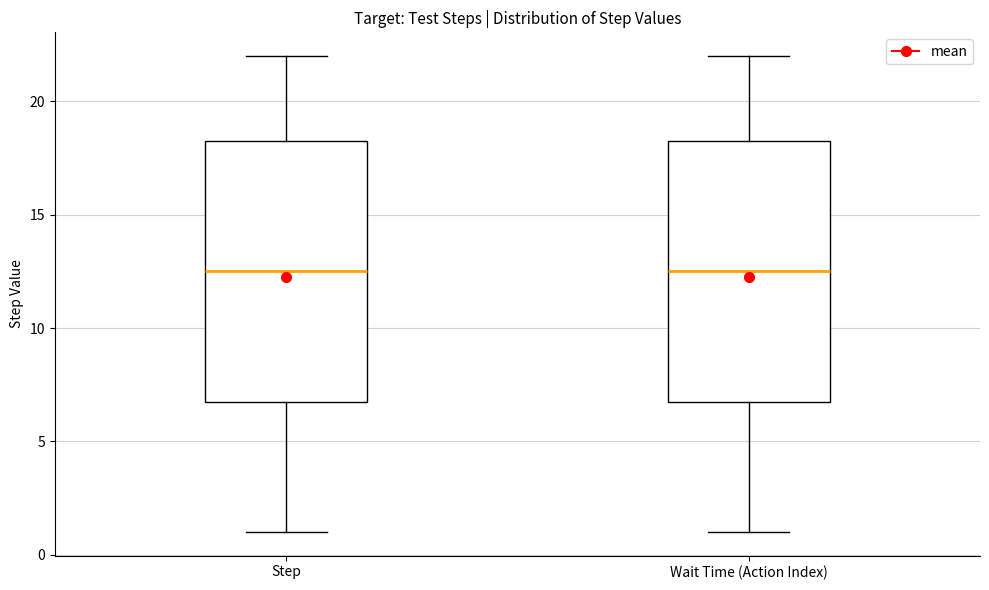

Reading left to right, transcribe this box plot: for each box, give where its median line is, the range the box spans, and where its two whiskers end, as read against the y-axis. The values are not printed on the chart, so give them approximately, as read against the axis.

Step: median 12.5, box 7.0 to 18.5, whiskers 1.0 to 22.0
Wait Time (Action Index): median 12.5, box 7.0 to 18.5, whiskers 1.0 to 22.0